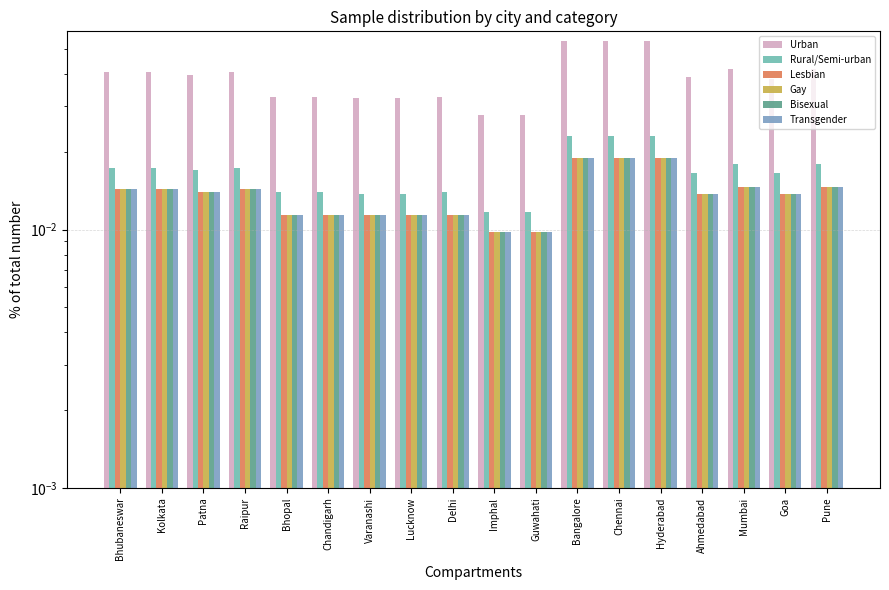

What are all the series names shown in the legend?

Urban, Rural/Semi-urban, Lesbian, Gay, Bisexual, Transgender